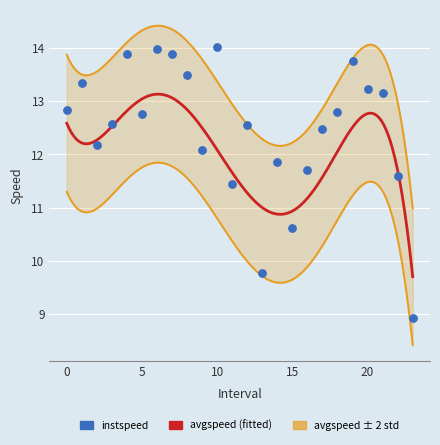

What is the change in value from 8 to 19?

+0.3